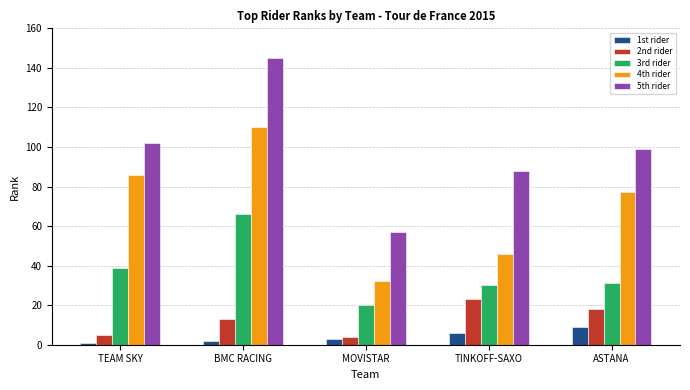

Which category has the highest value in the 5th rider series?

BMC RACING